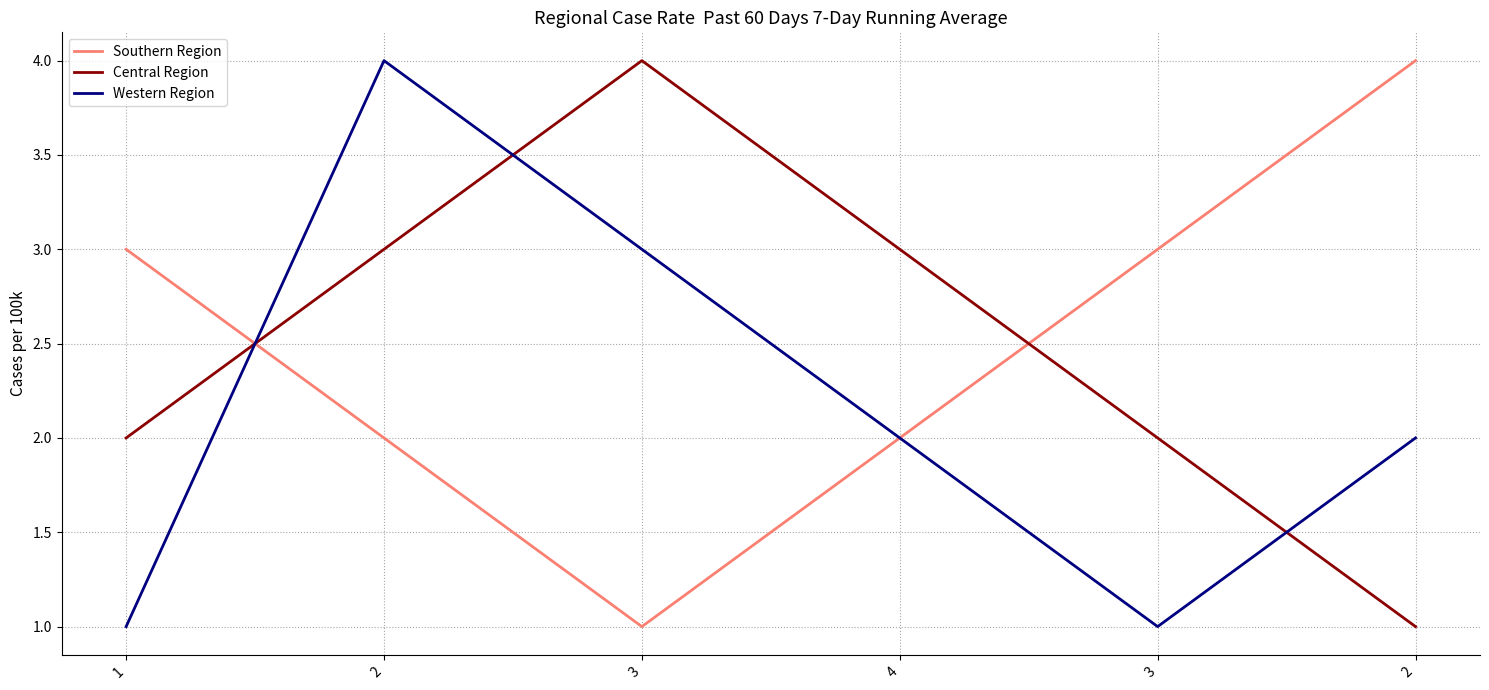

Between 2 and 2, which is larger?

2